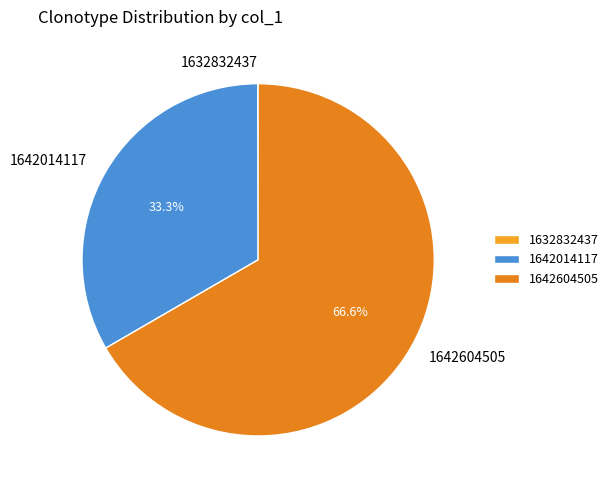

Which category has the biggest portion of the pie?

1642604505